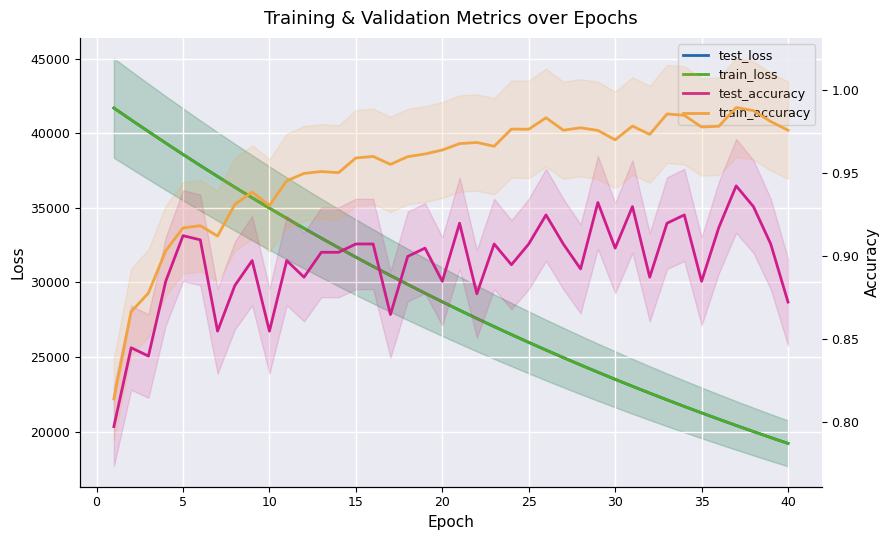

At 5, list the series in order from largest to smallest.

test_loss, train_loss, train_accuracy, test_accuracy